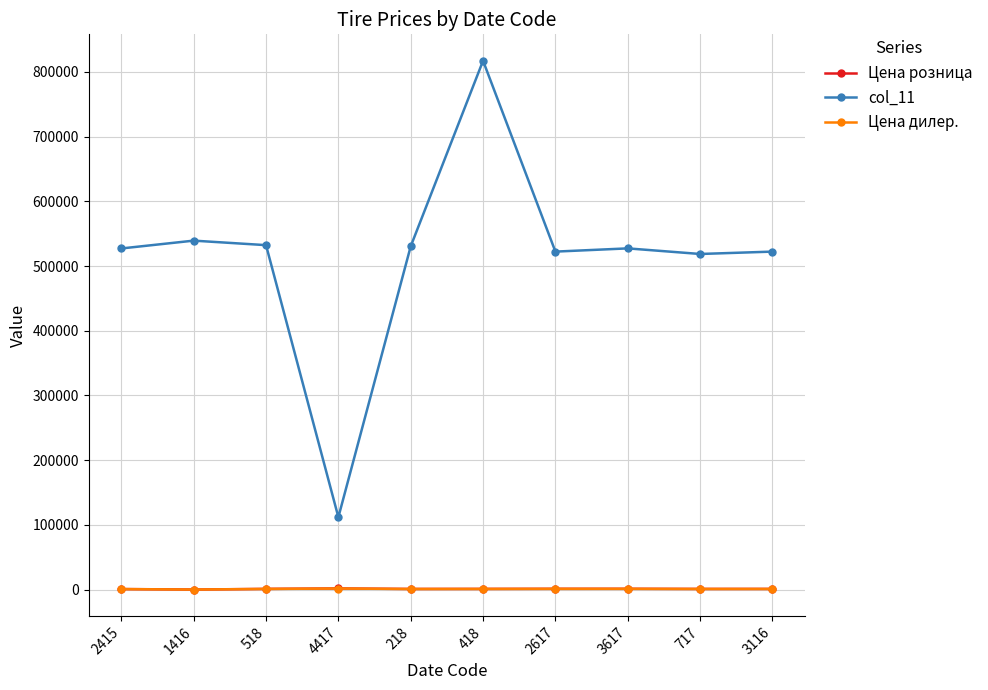

What is the difference between the highest and lowest values at 3116?

521423.3